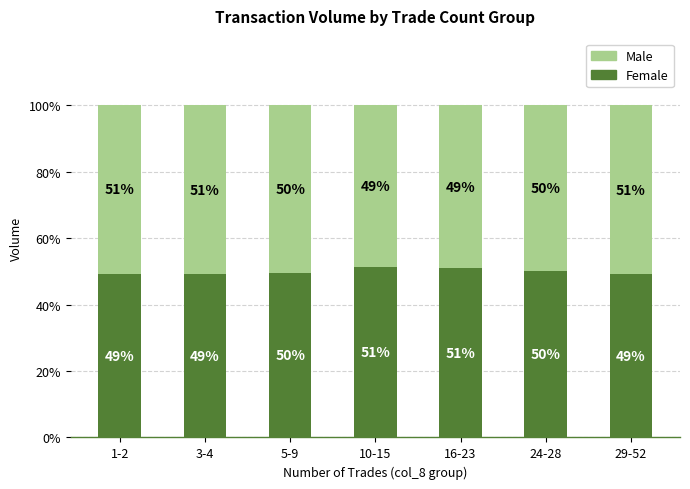

Does the chart contain stacked bars?

Yes